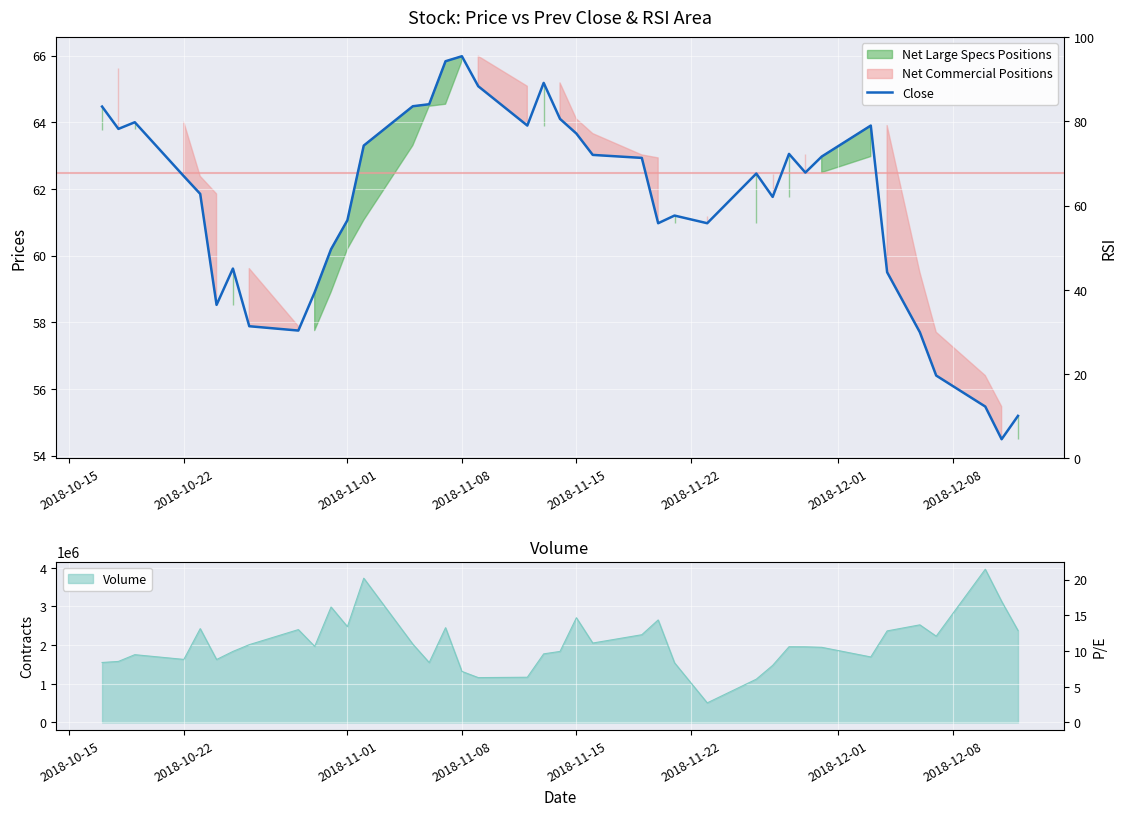

What is the difference between the maximum and minimum values?

11.5